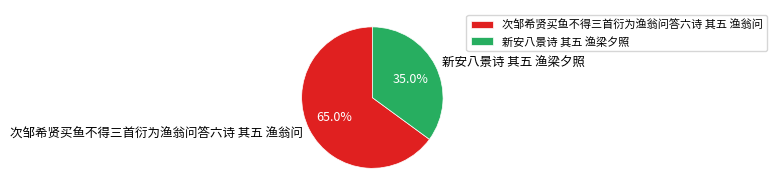

To the nearest percent, what is the average slice percentage?

50%